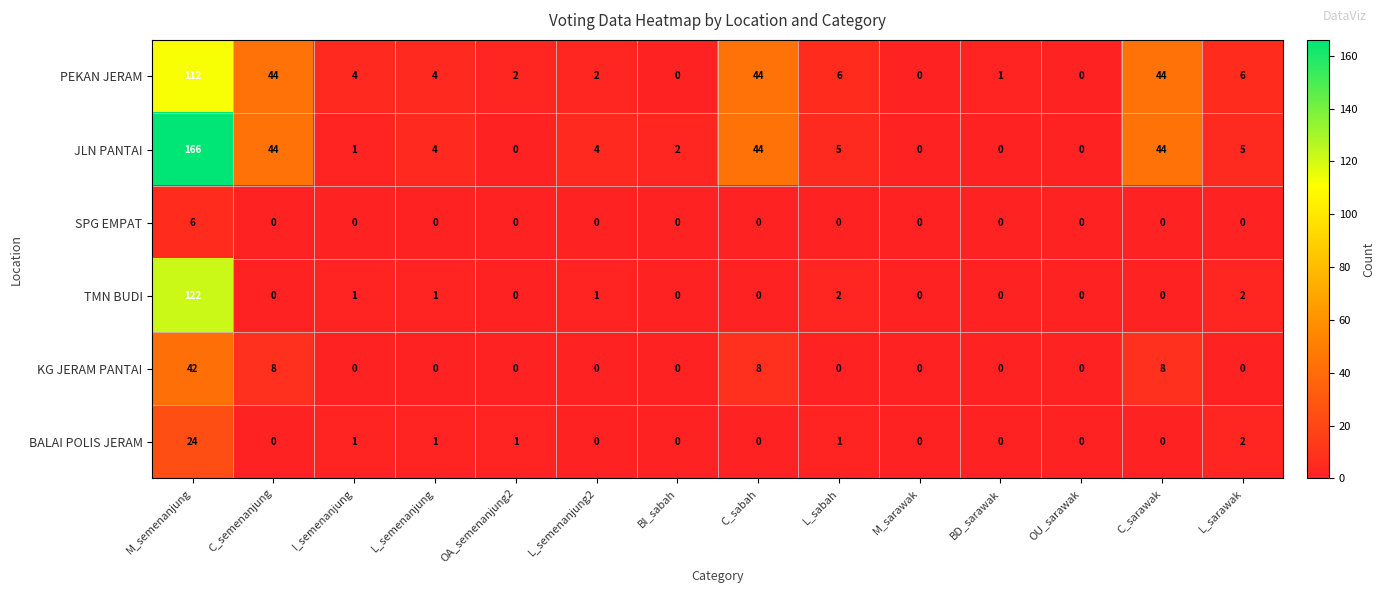

Is it true that SPG EMPAT equals 4 at I_semenanjung?

False